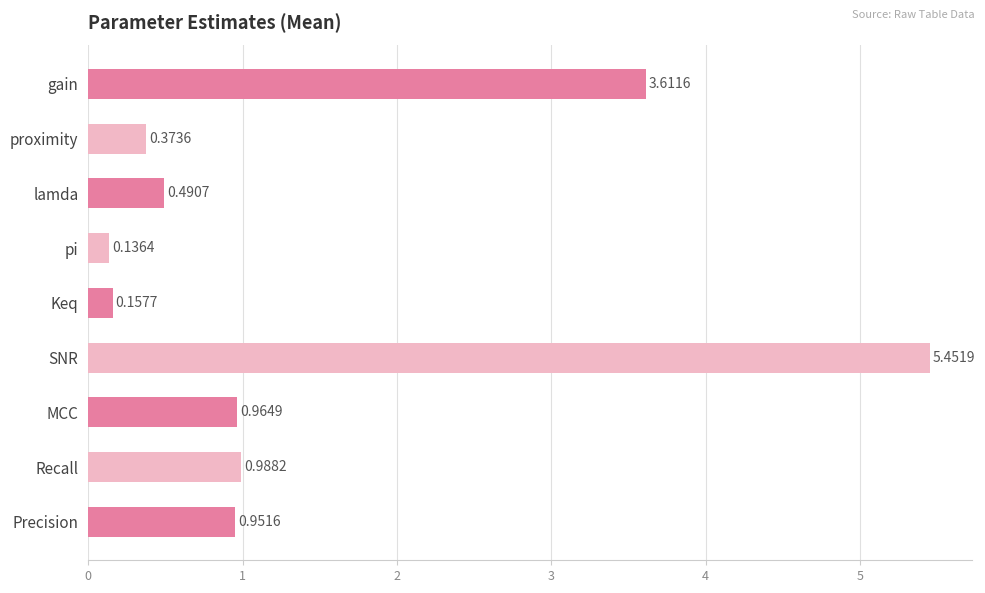

What is the sum of the values at MCC and Precision?

1.9